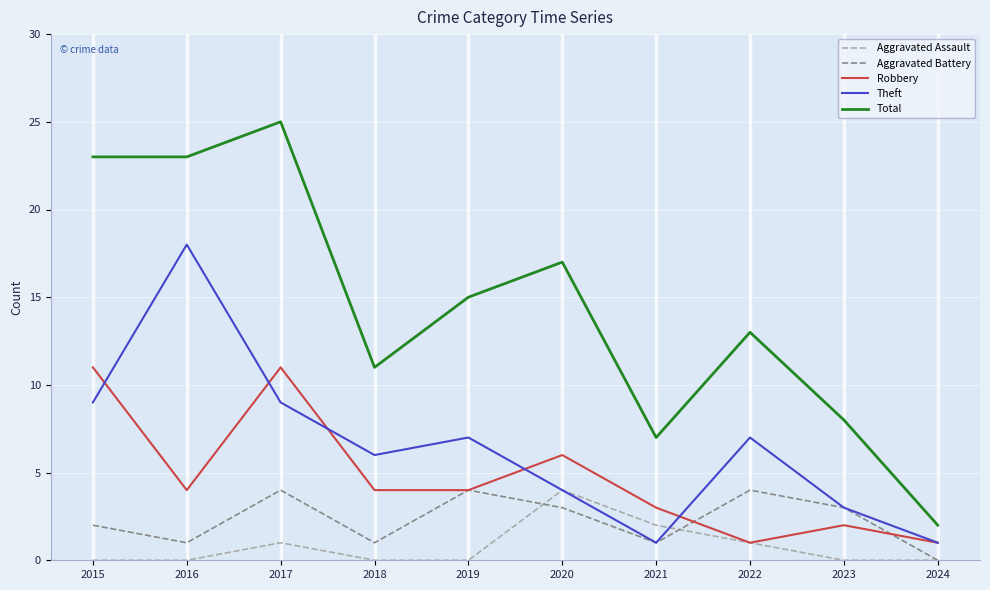

Which series has the largest range (max minus min)?

Total